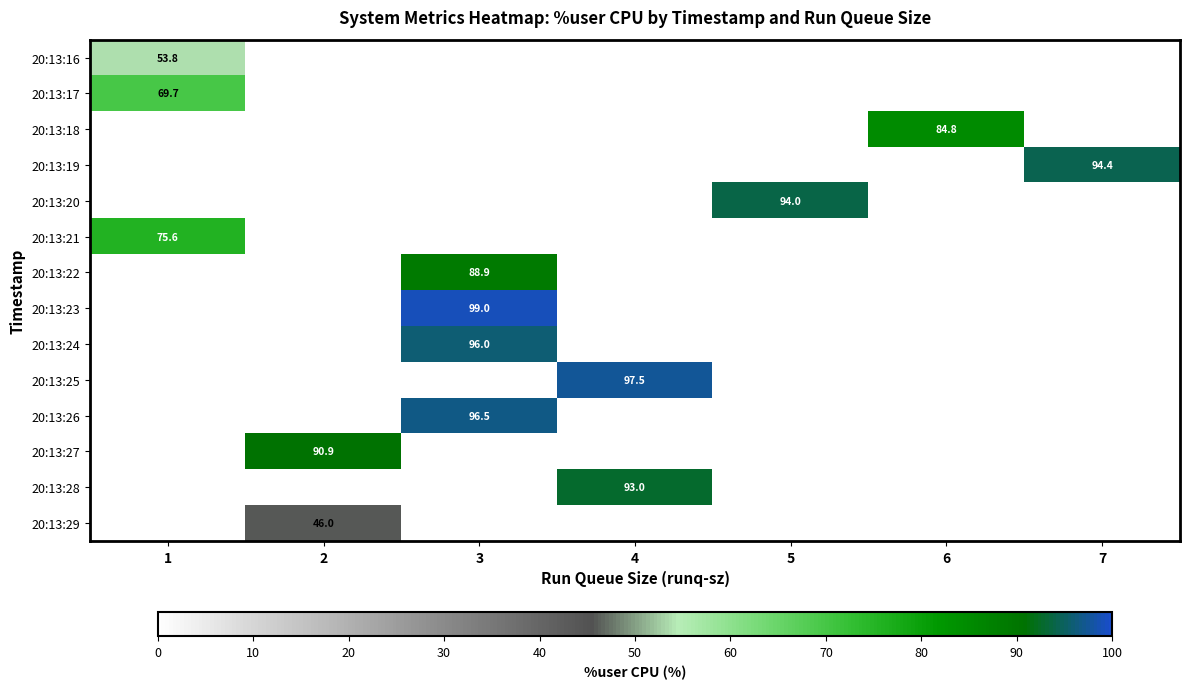

Count the number of categories in the chart.

7